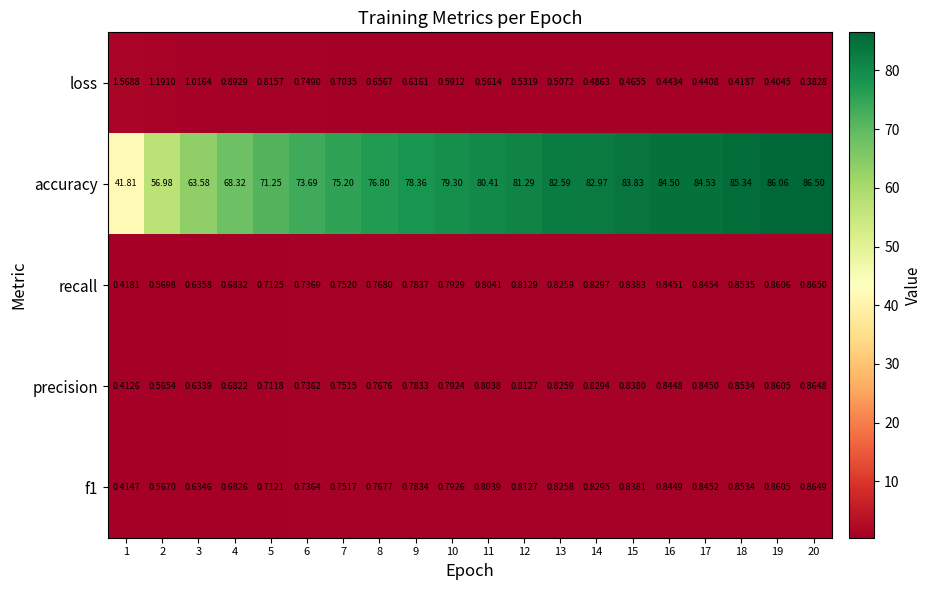

At which category is the sum across all series the highest?

20